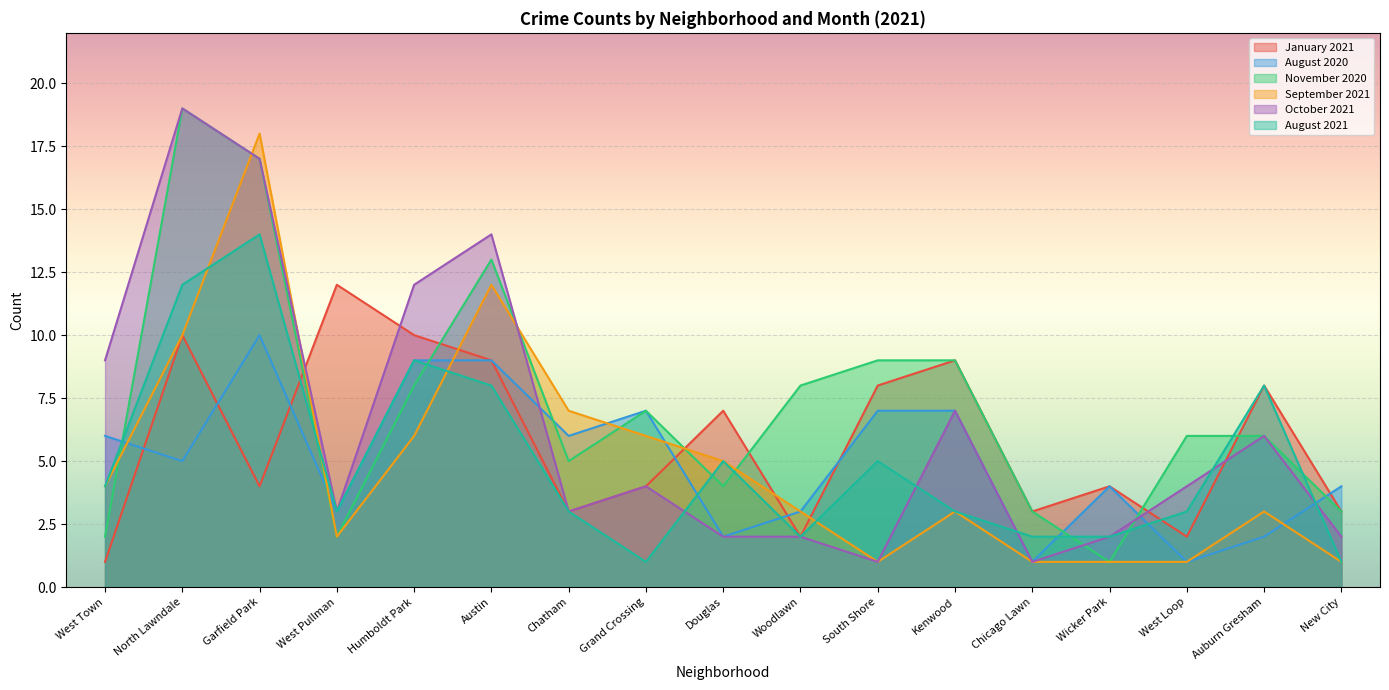

What is the total value across all series at Garfield Park?

80